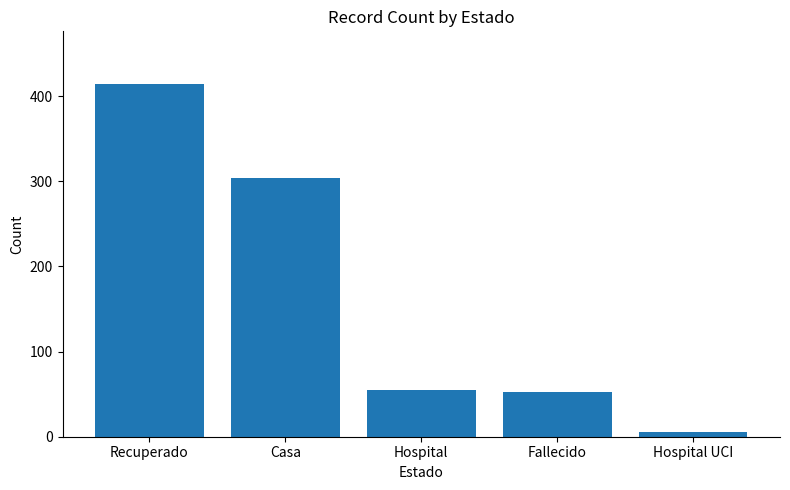

What is the smallest value displayed?

5